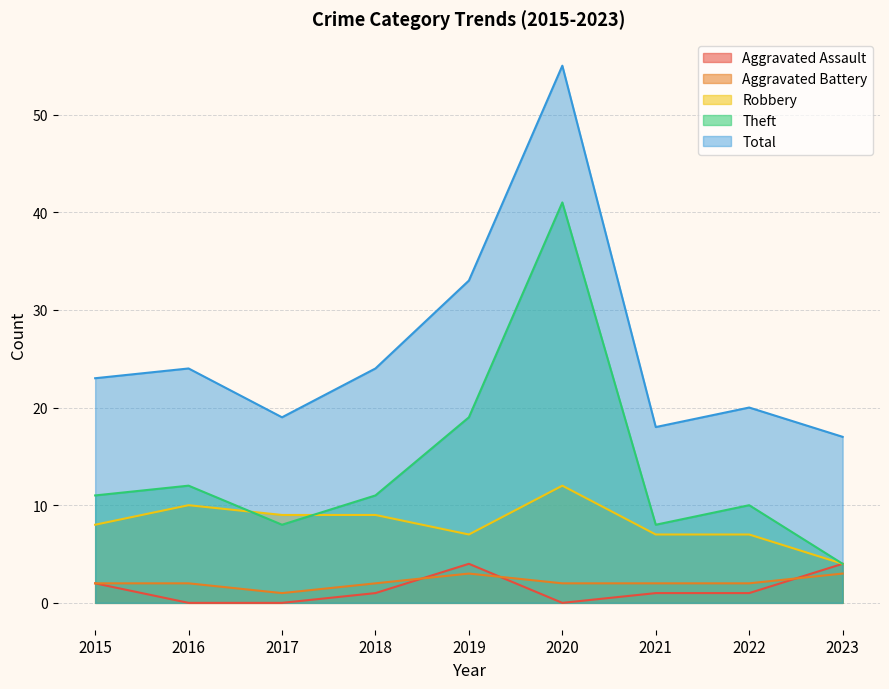

True or false: Theft and Aggravated Assault cross at least once.

False